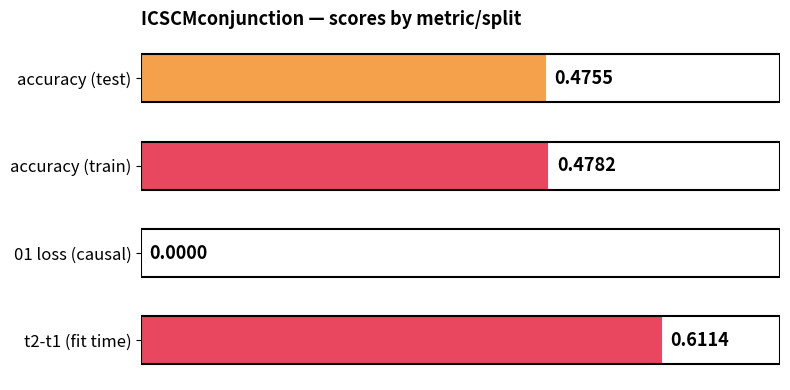

What is the sum of all values?

1.6